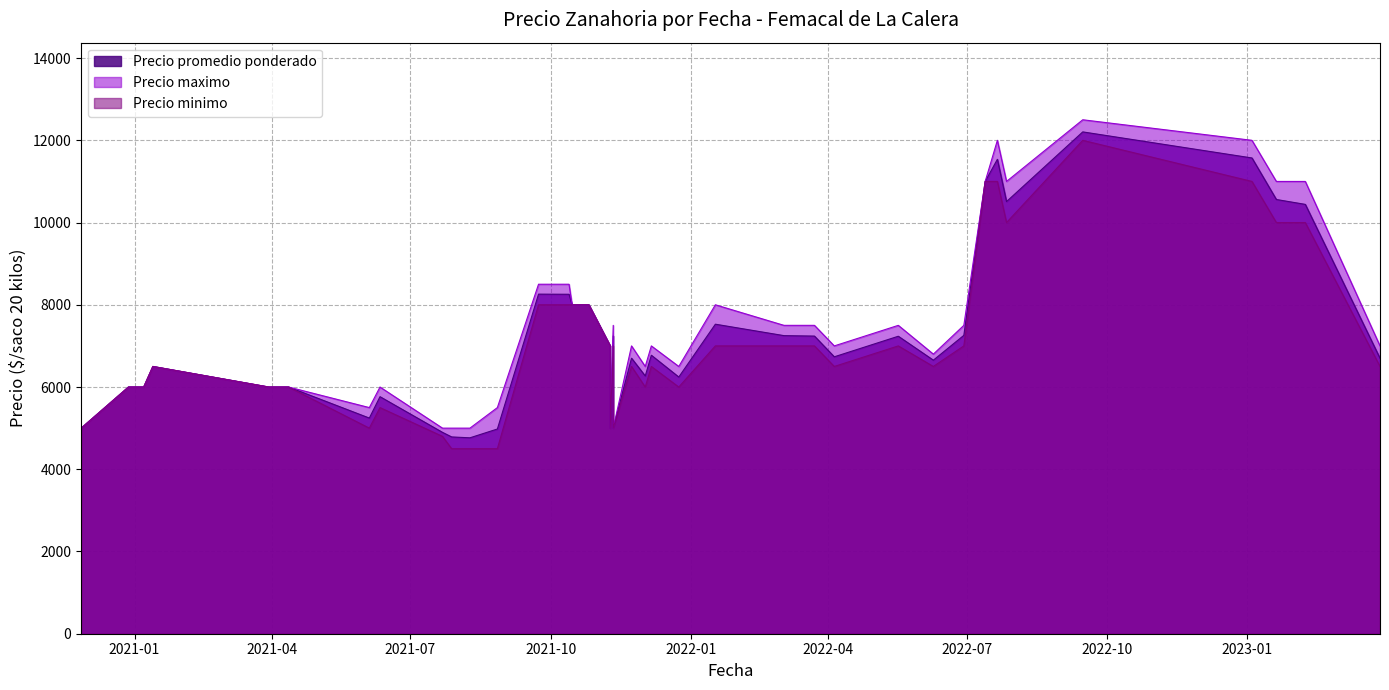

Which series has the widest spread of values?

Precio maximo